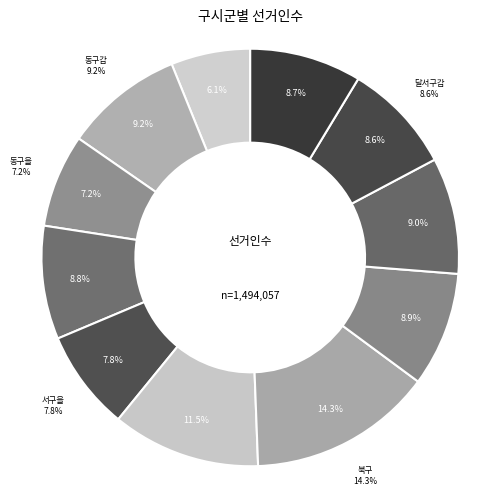

Is there any slice that represents more than half of the pie?

No